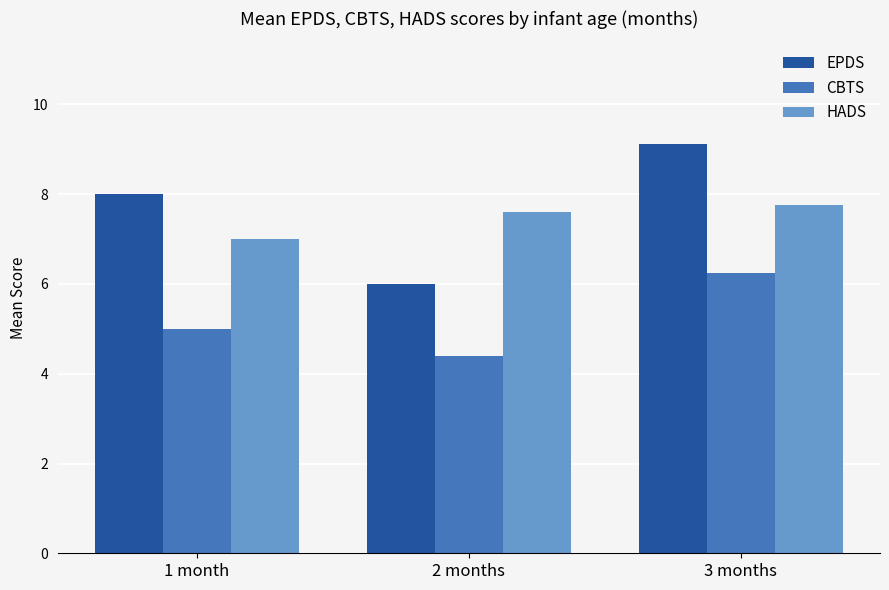

Between 1 month and 2 months, which series saw the biggest shift?

EPDS